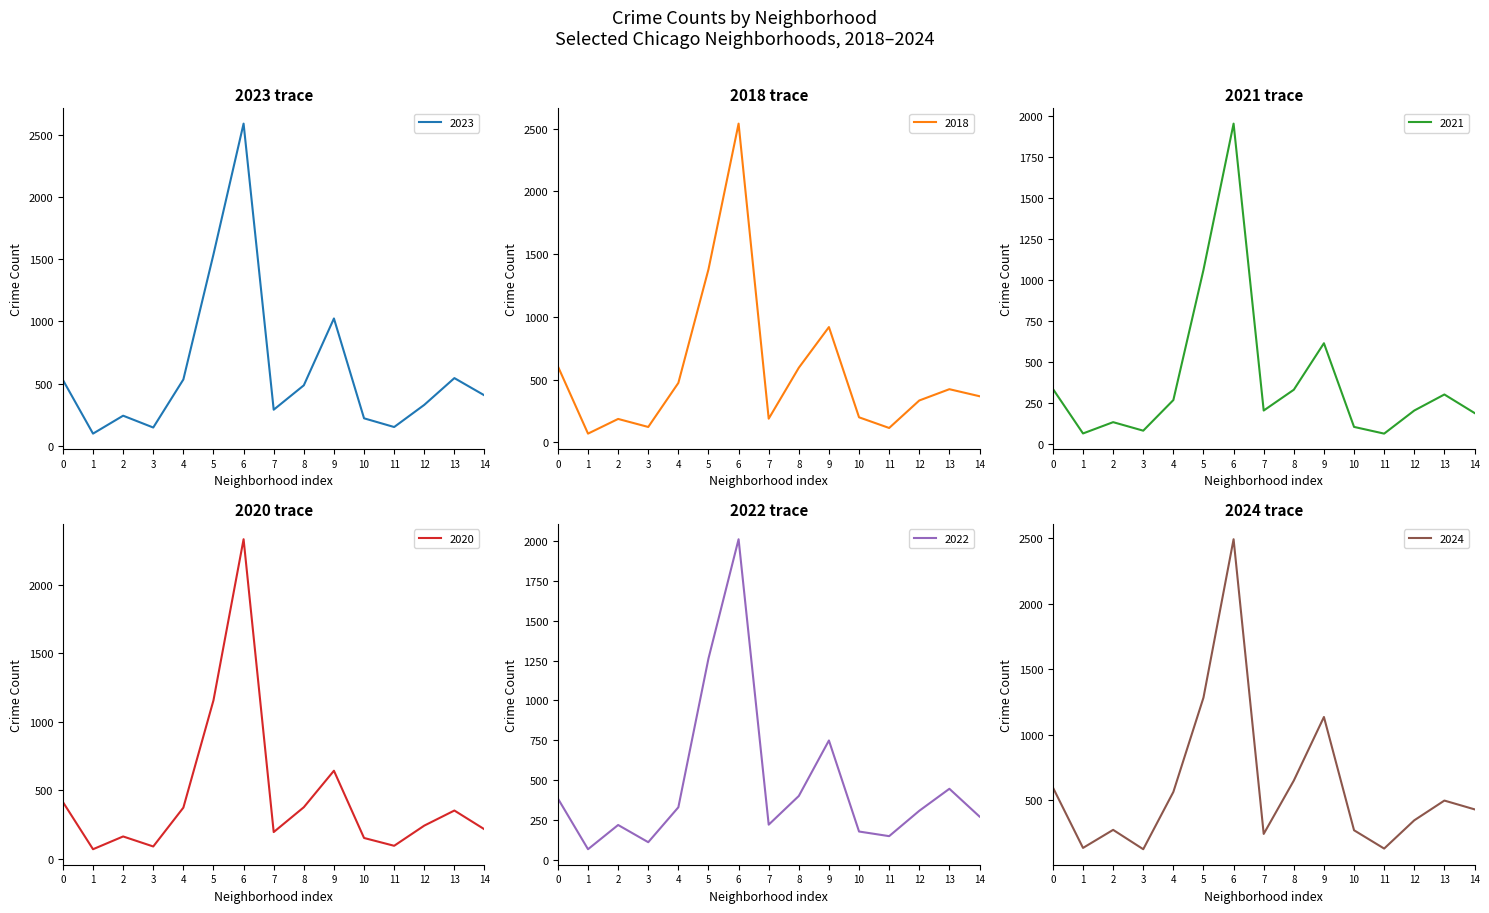

Read the 2024 value at 6, to the nearest 100.

2500